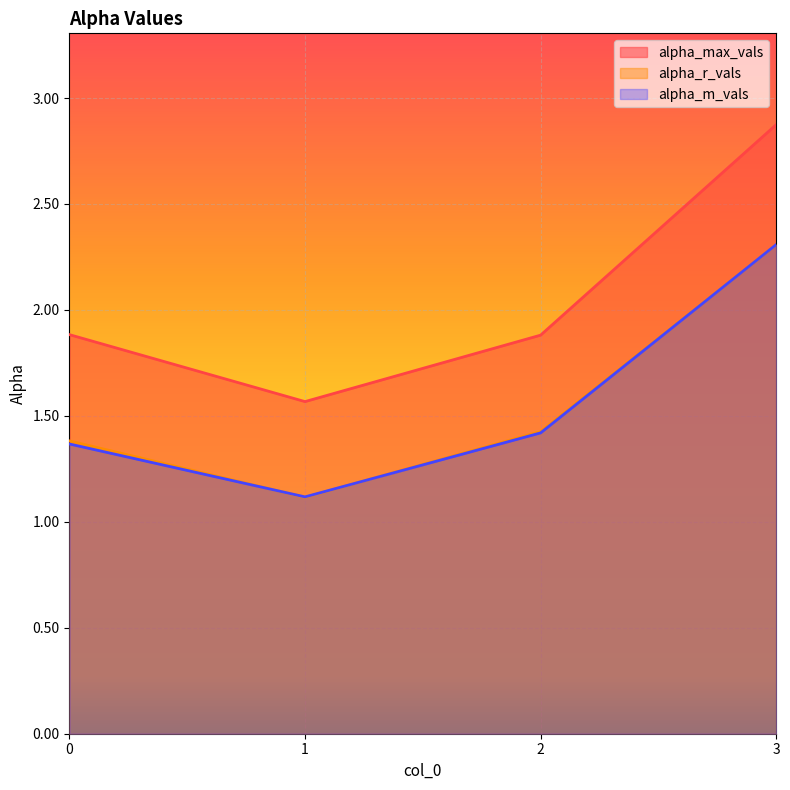

The alpha_max_vals series shows 2.9 at 3. True or false?

True